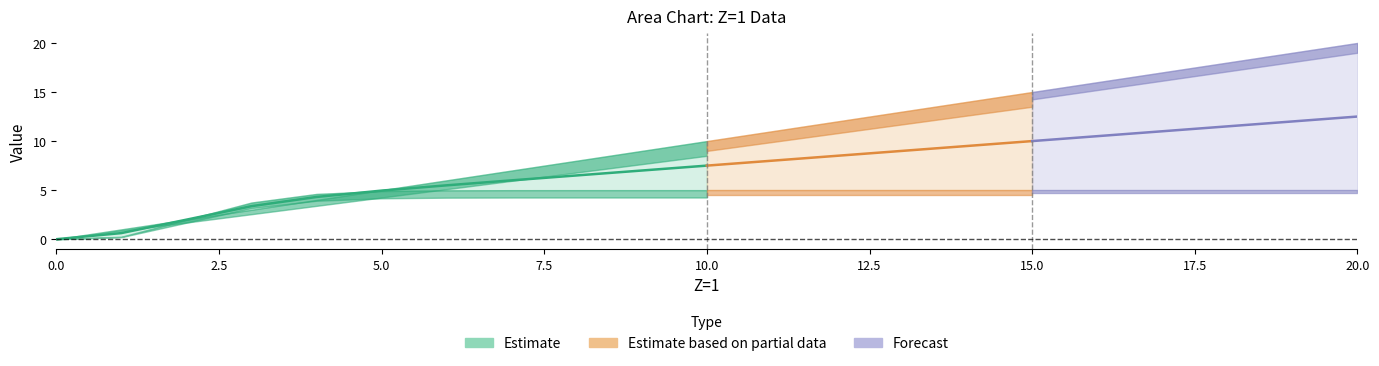

Is the value of X_1 at 17 greater than the value of x at 12?

Yes